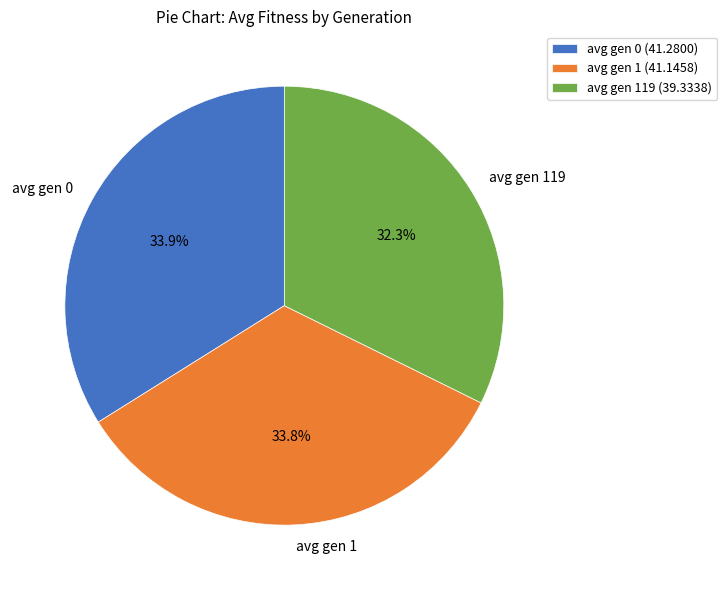

Is it true that avg gen 0 is 34% of the pie?

True